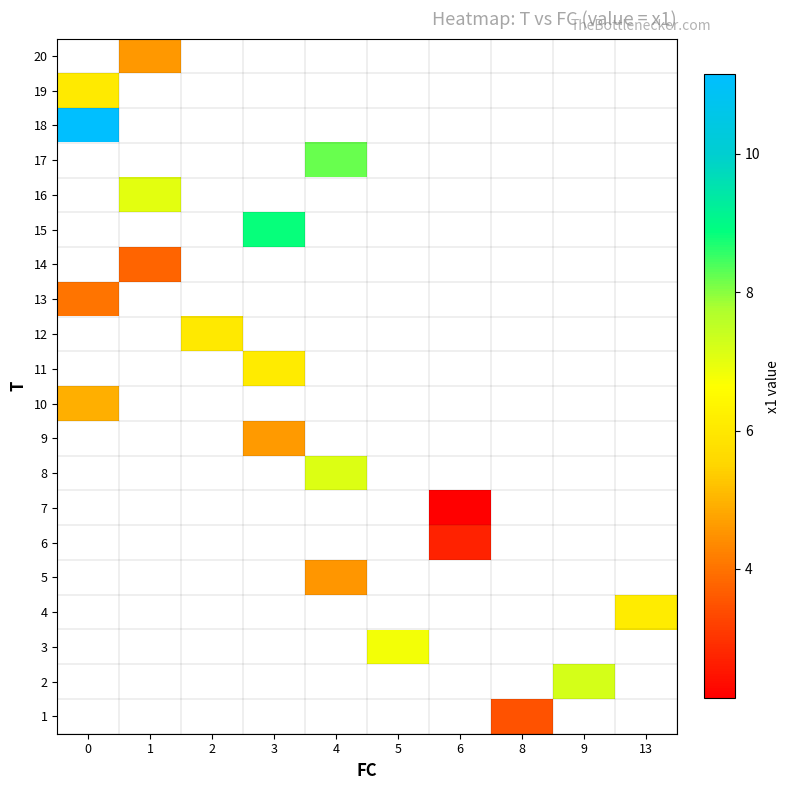

Count the number of categories in the chart.

10